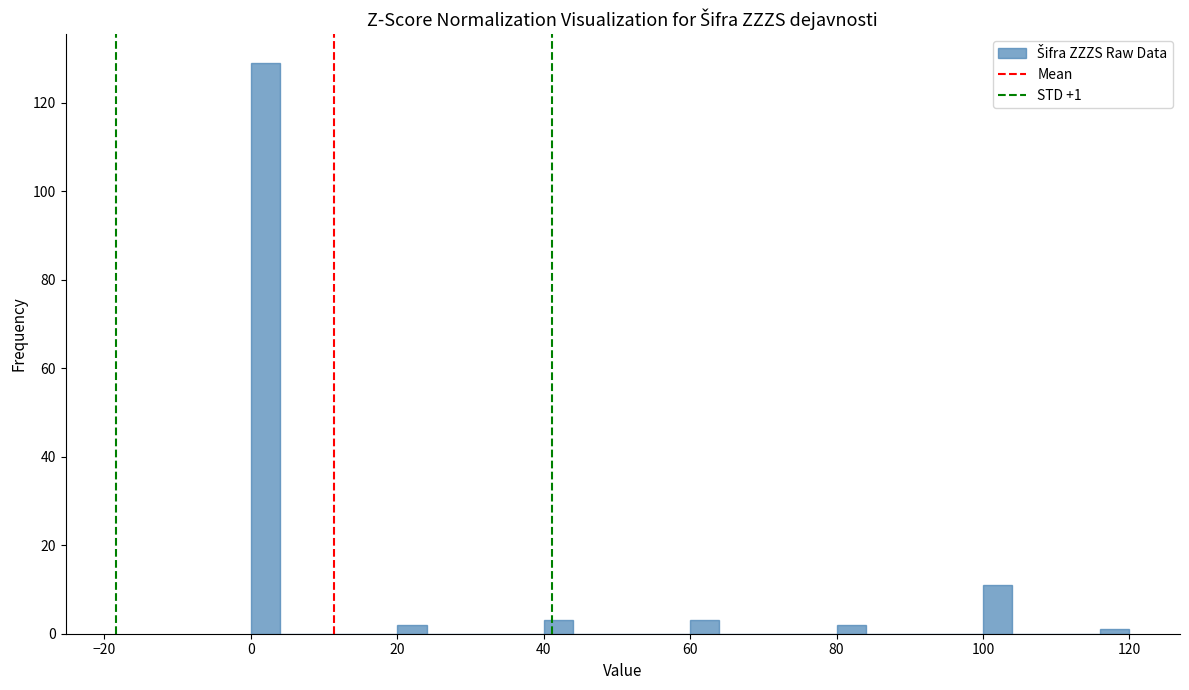

Around what value on the x-axis is the tallest bar? Give the approximate position of its centre, as read against the axis.

2